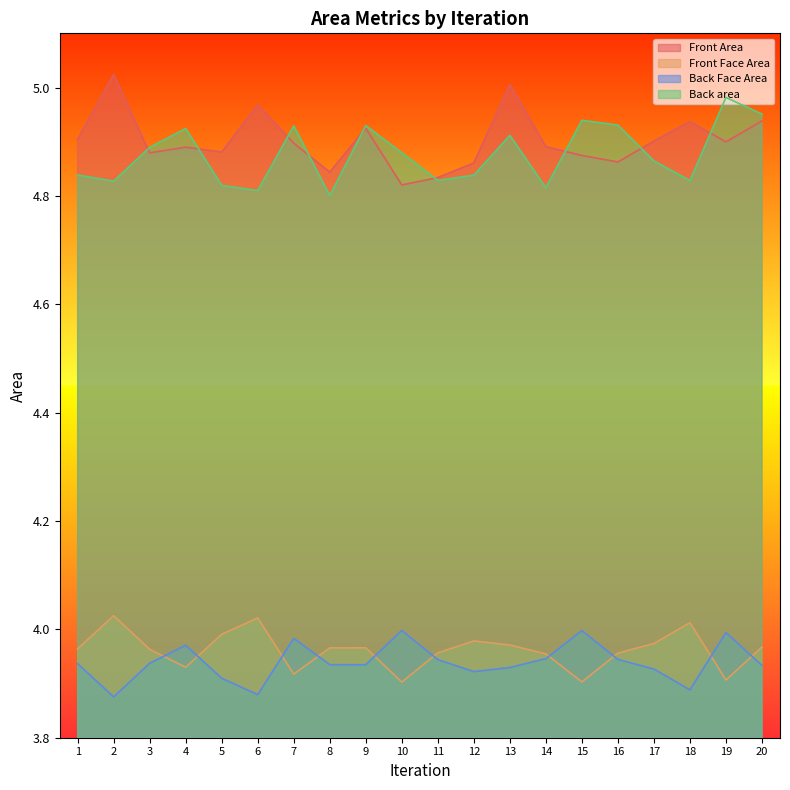

What is the sum of all Back area values?

97.5